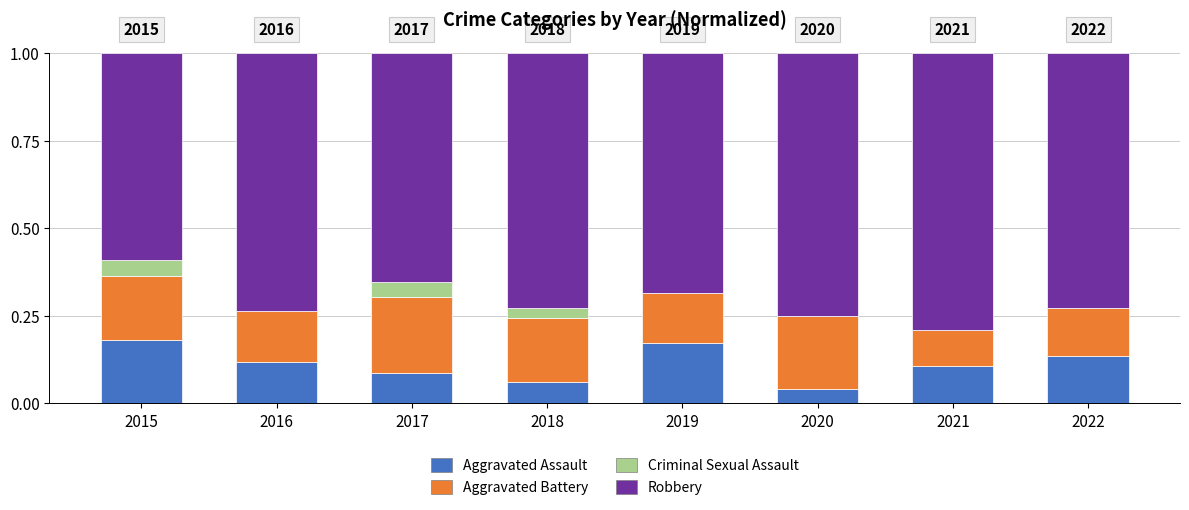

The value of Aggravated Assault at 2015 is 0.2. True or false?

True